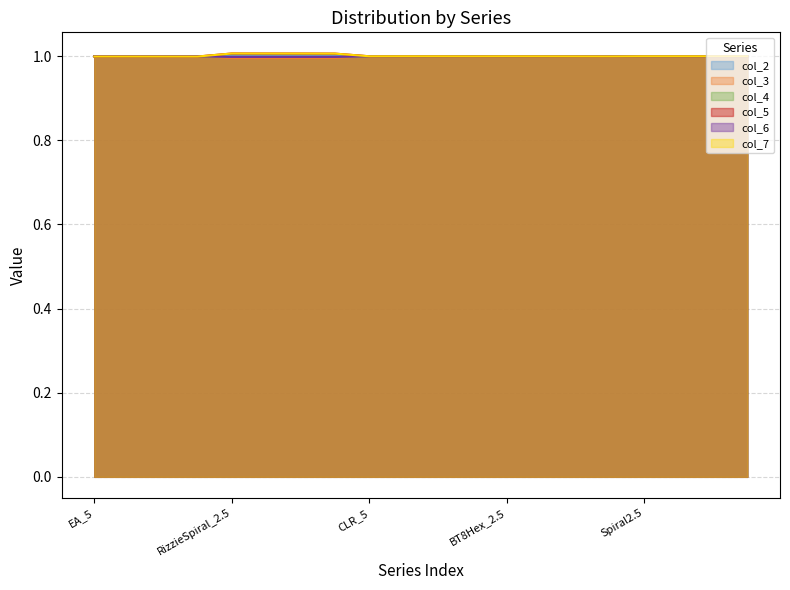

Is it true that col_6 equals 1.8 at CLR_10?

False